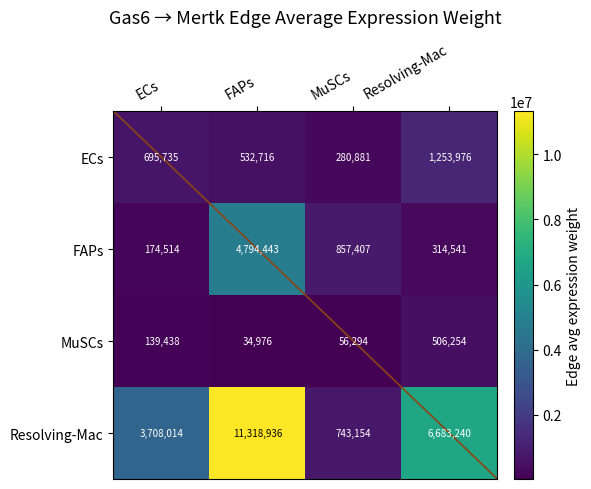

At how many categories does at least one series exceed 9453499?

1